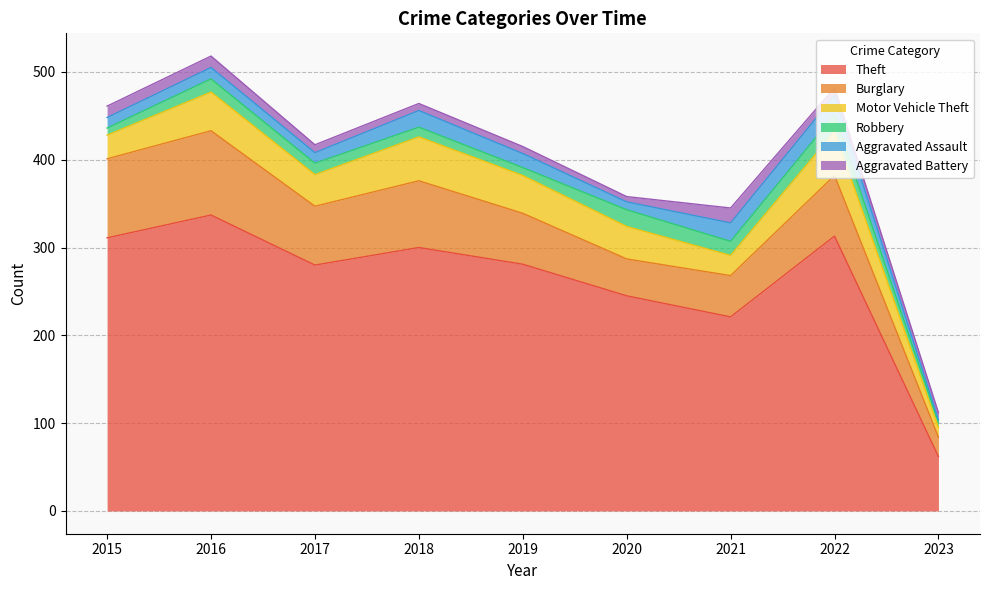

What is the difference between the second highest and second lowest values in the Theft series?

92